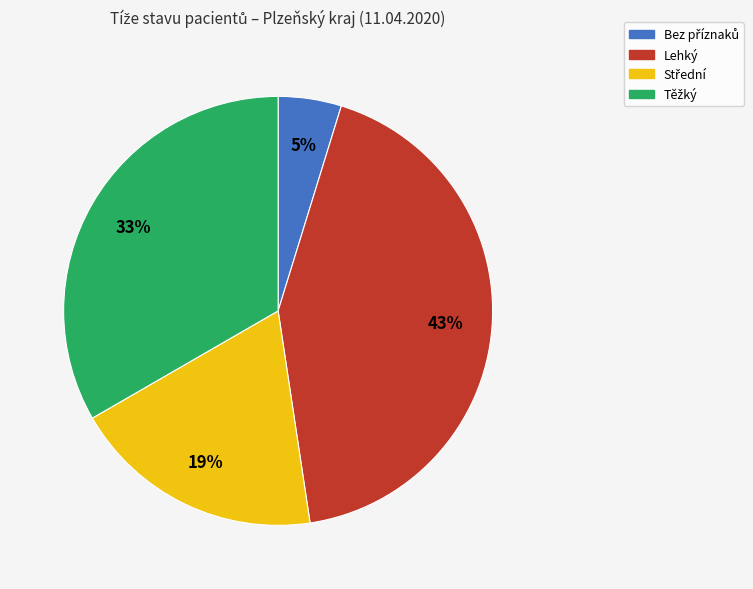

How many slices are in this pie chart?

4